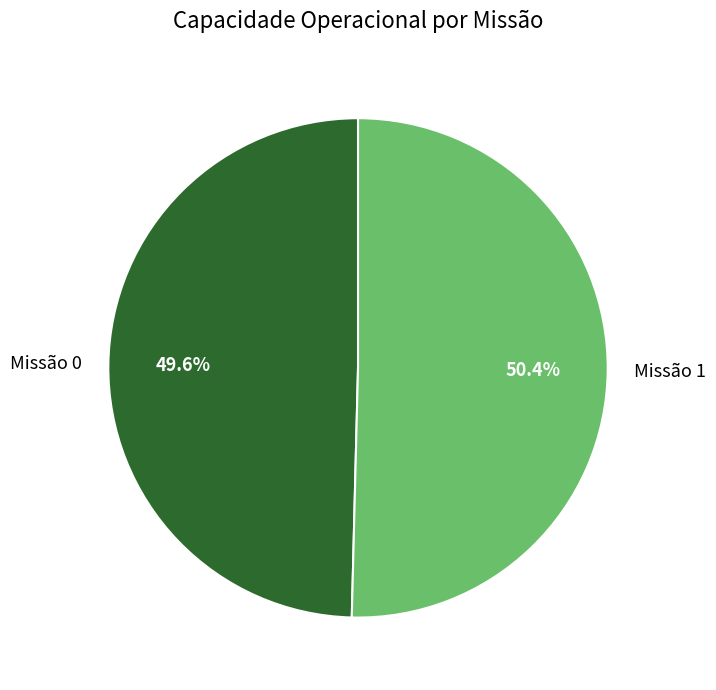

How many slices are in this pie chart?

2